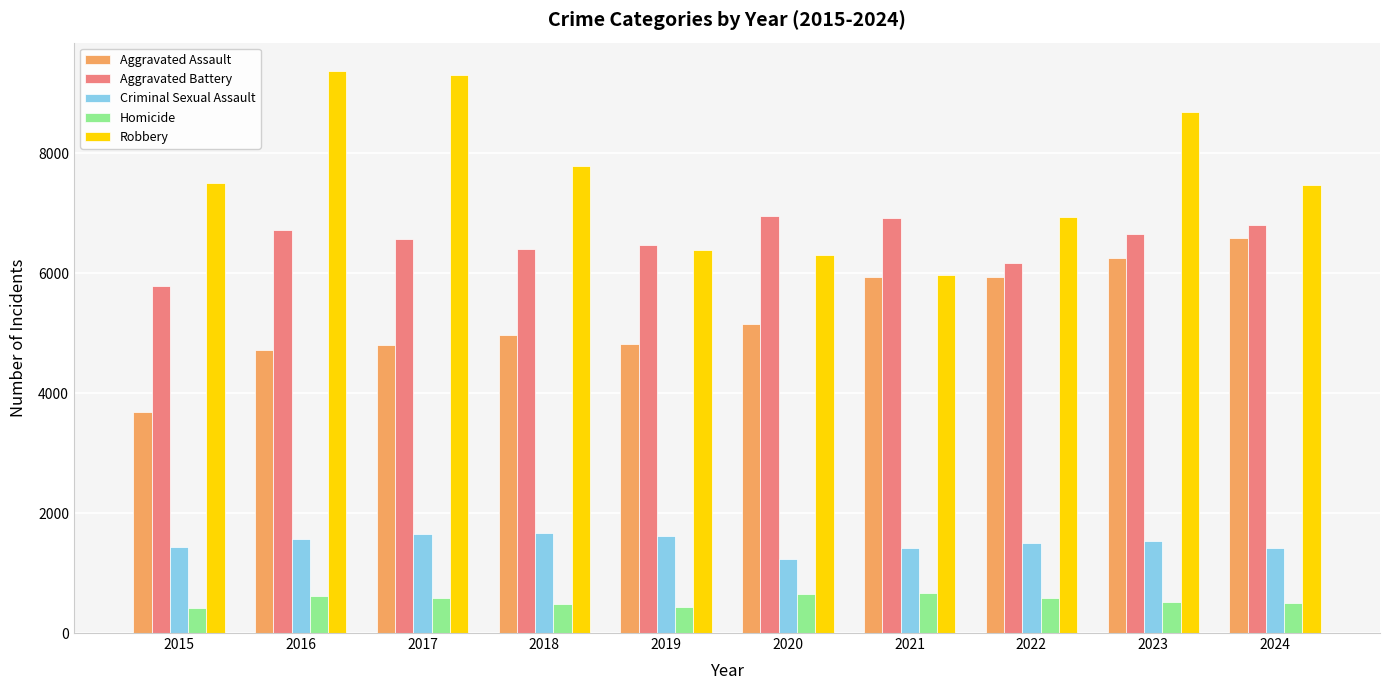

What value does the Aggravated Battery series have at 2017, to the nearest 10?

6570